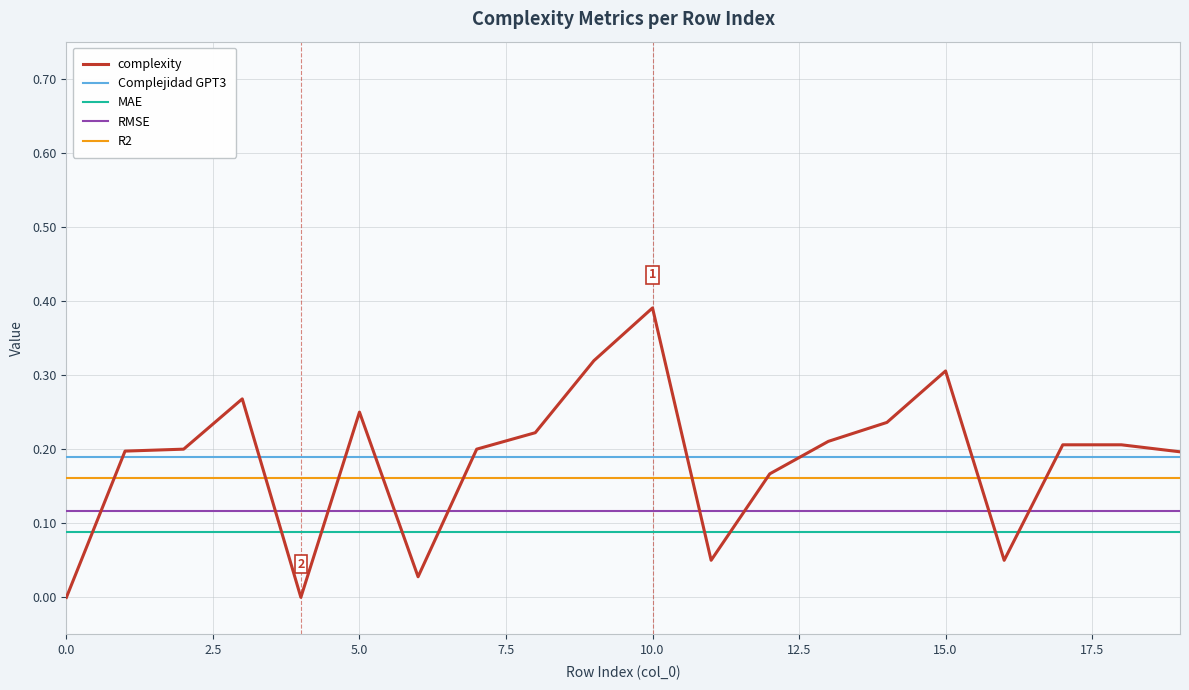

Which series has the largest range (max minus min)?

complexity